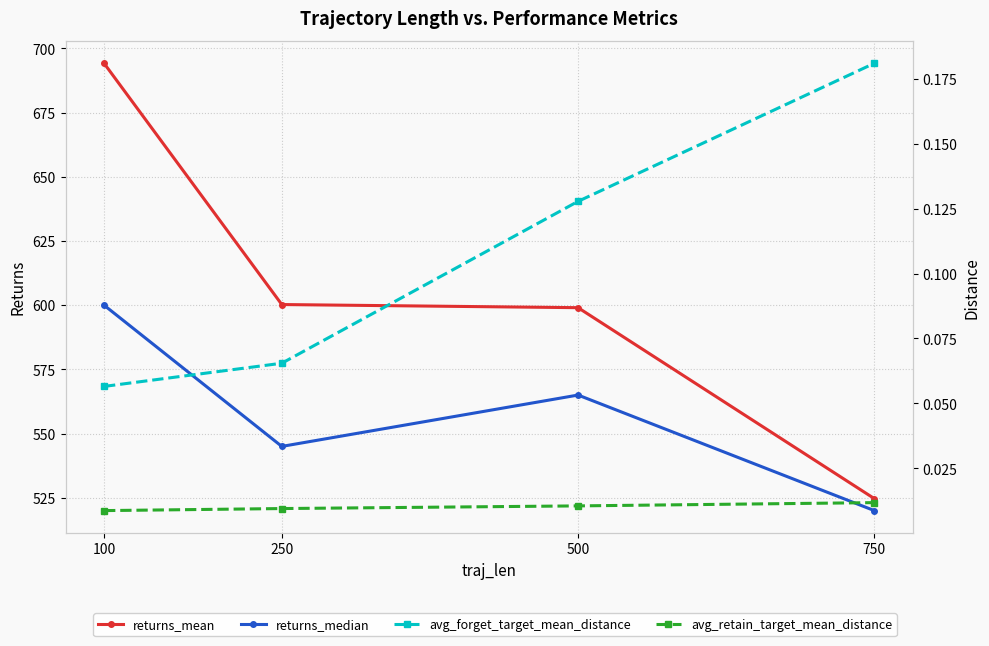

At which category is the sum across all series the highest?

100